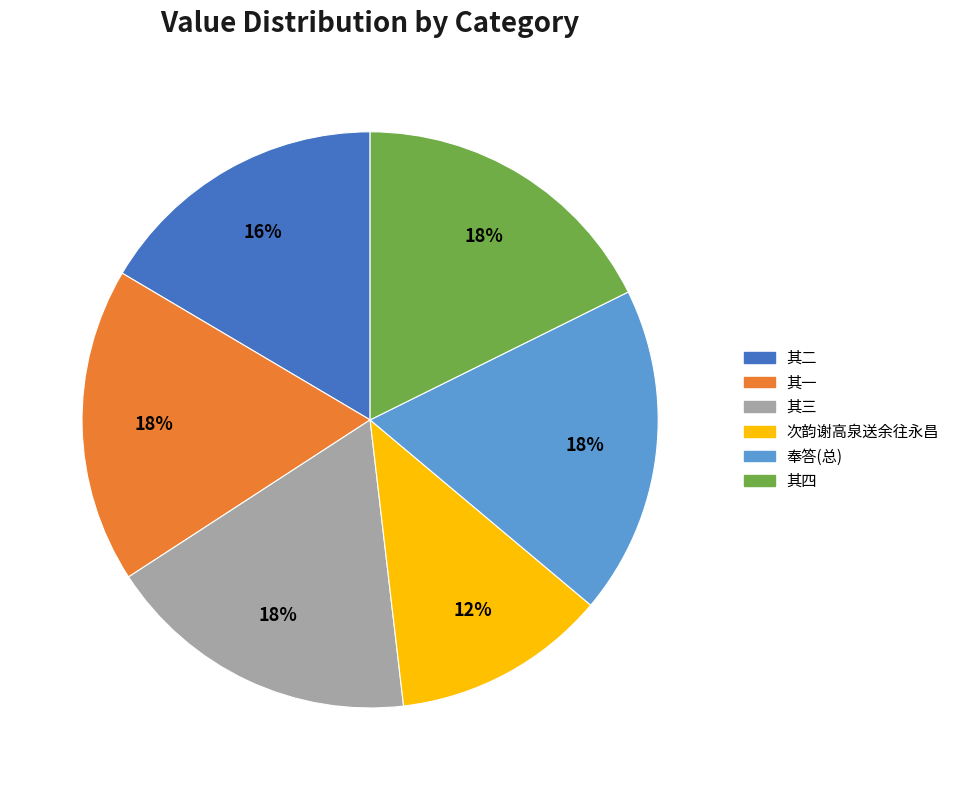

Is there any slice that represents more than half of the pie?

No